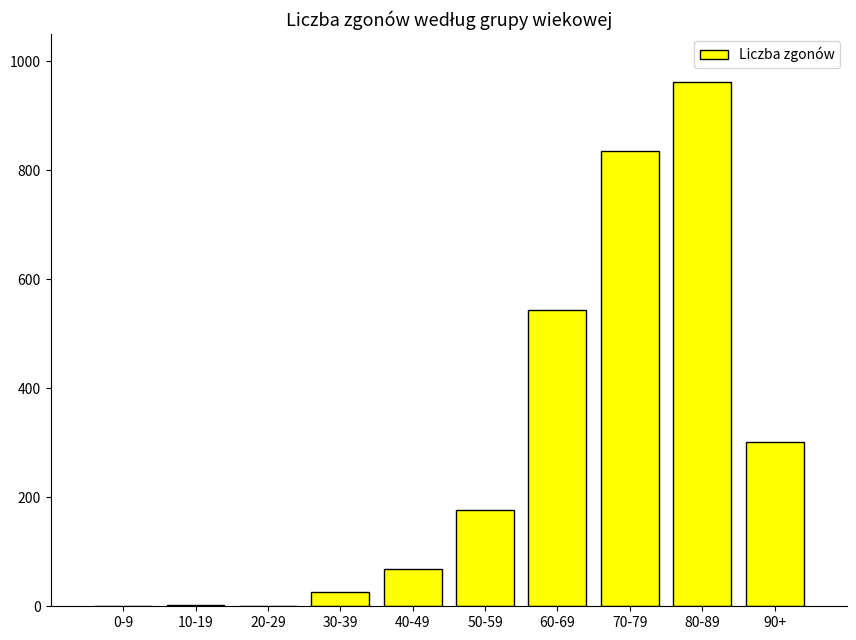

How many categories are shown in the chart?

10